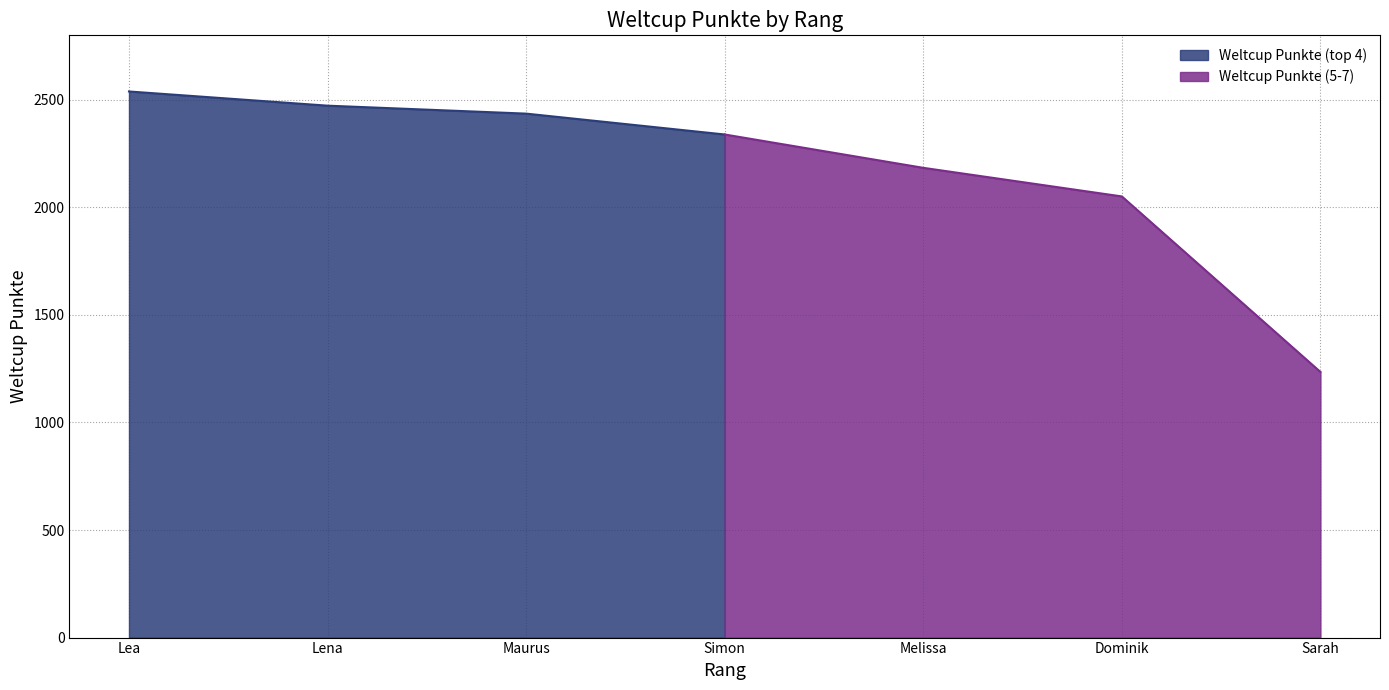

Reading right to left, transcribe all the data shown in this chart.

1235	2051	2184	2339	2436	2473	2539